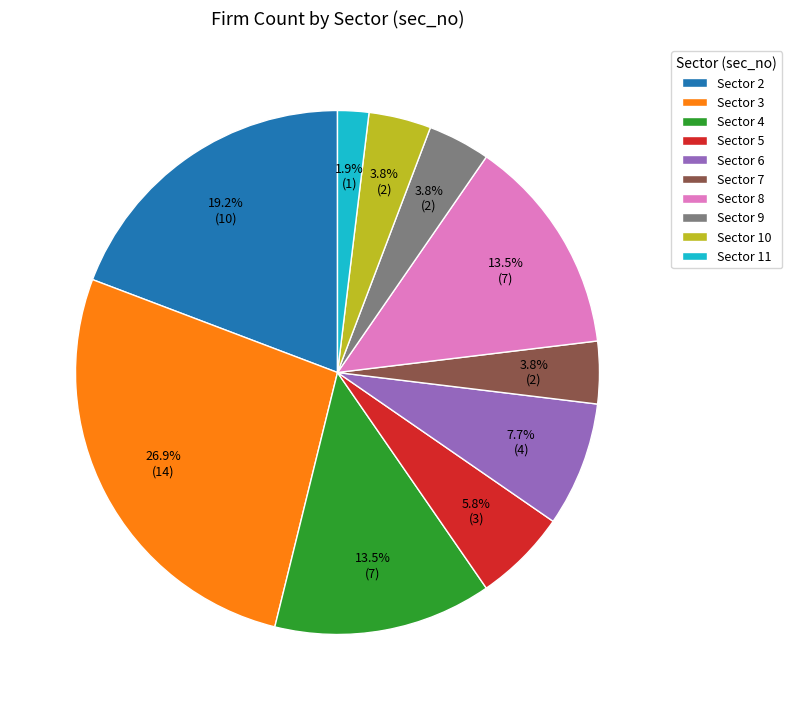

What is the ratio of the value at Sector 2 to the value at Sector 5?

3.3